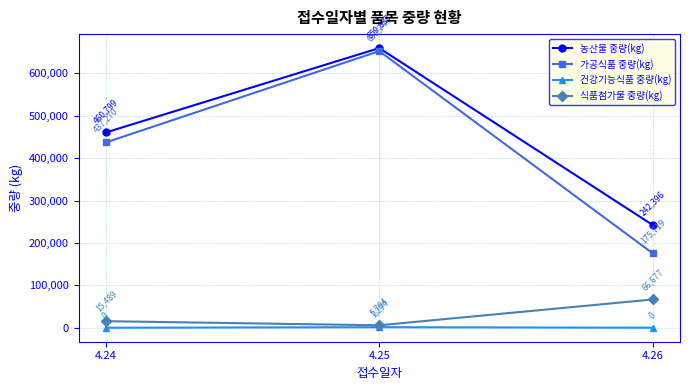

The value of 가공식품 중량(kg) at 4.25 is 1160122. True or false?

False